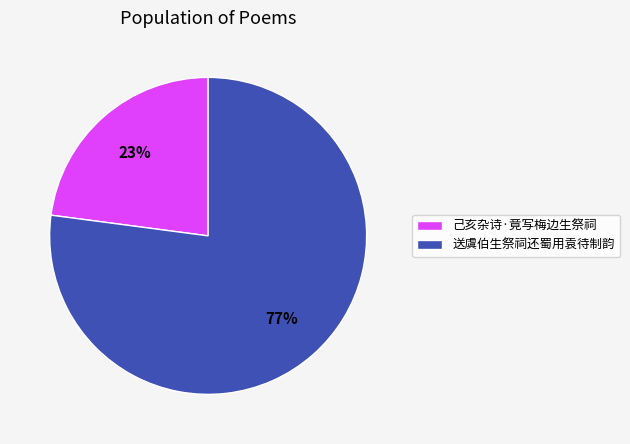

Is it true that 送虞伯生祭祠还蜀用袁待制韵 is 91% of the pie?

False